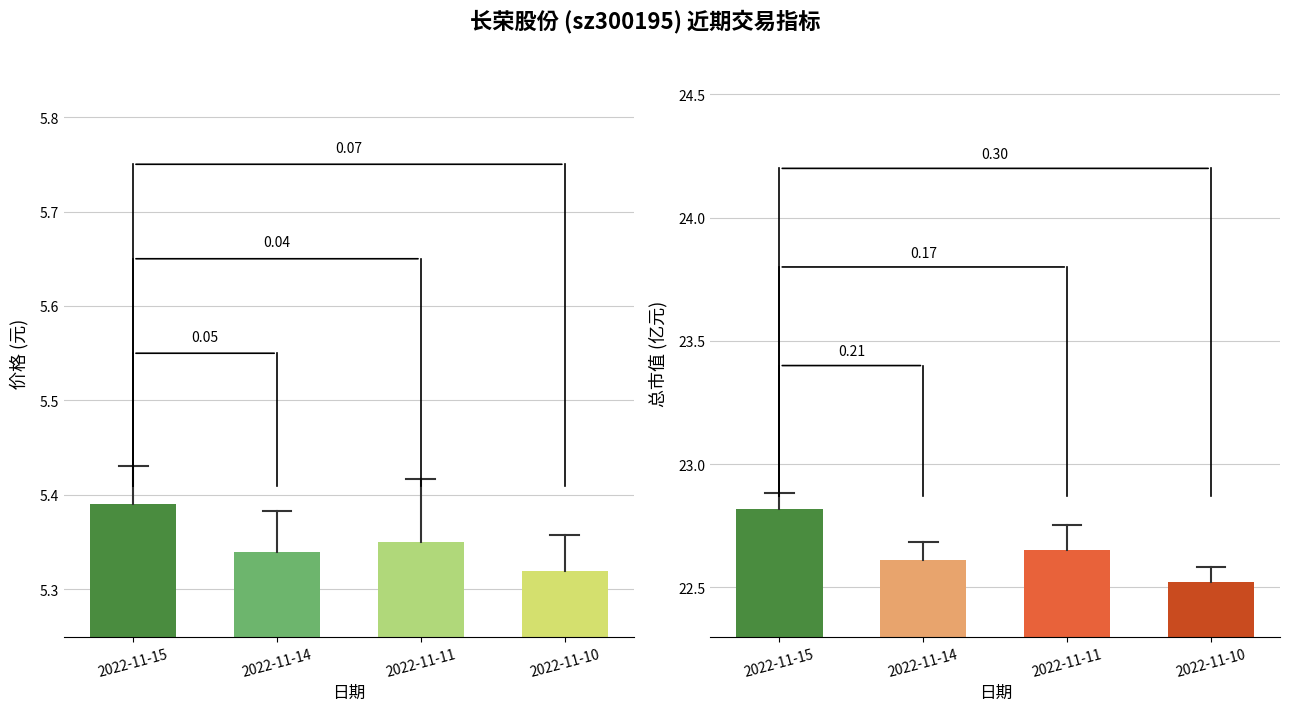

What is the approximate value of 价格 at 2022-11-10?

5.3